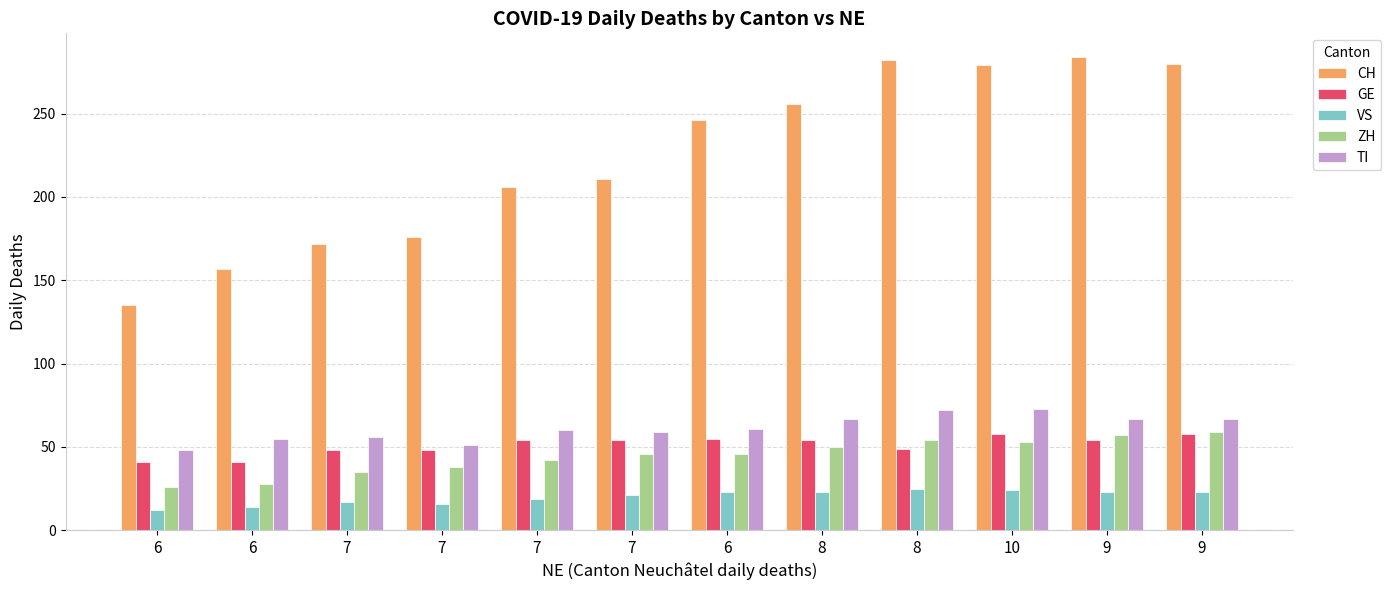

What is the maximum value for VS?

25